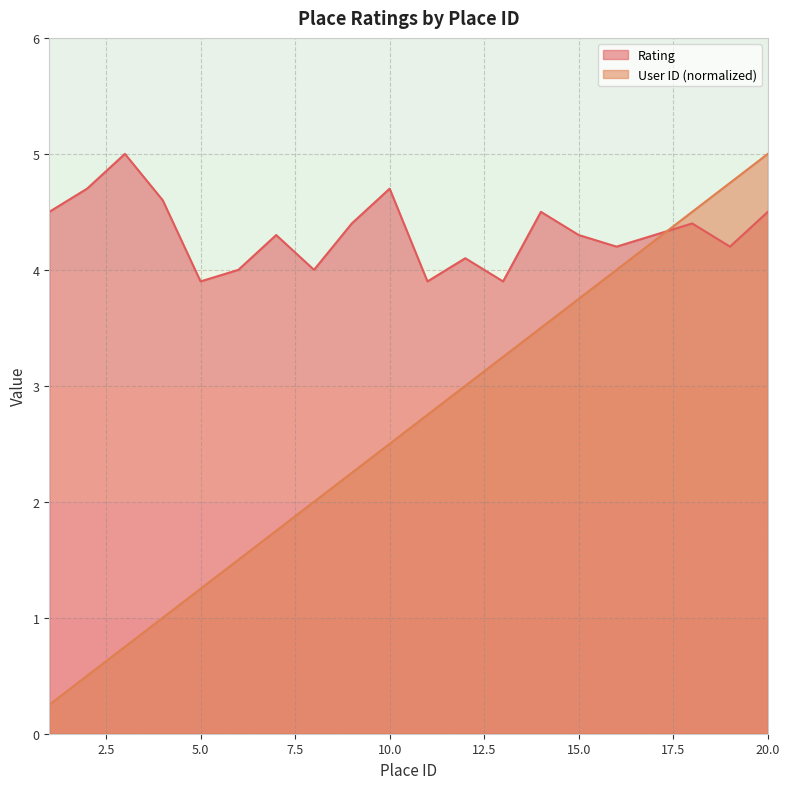

At which label does Rating first exceed 4?

1